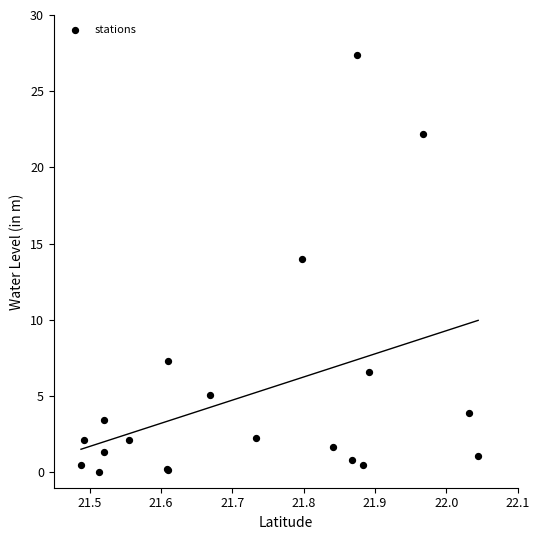

What Y value in the scatter plot is closest to 13?

14.0